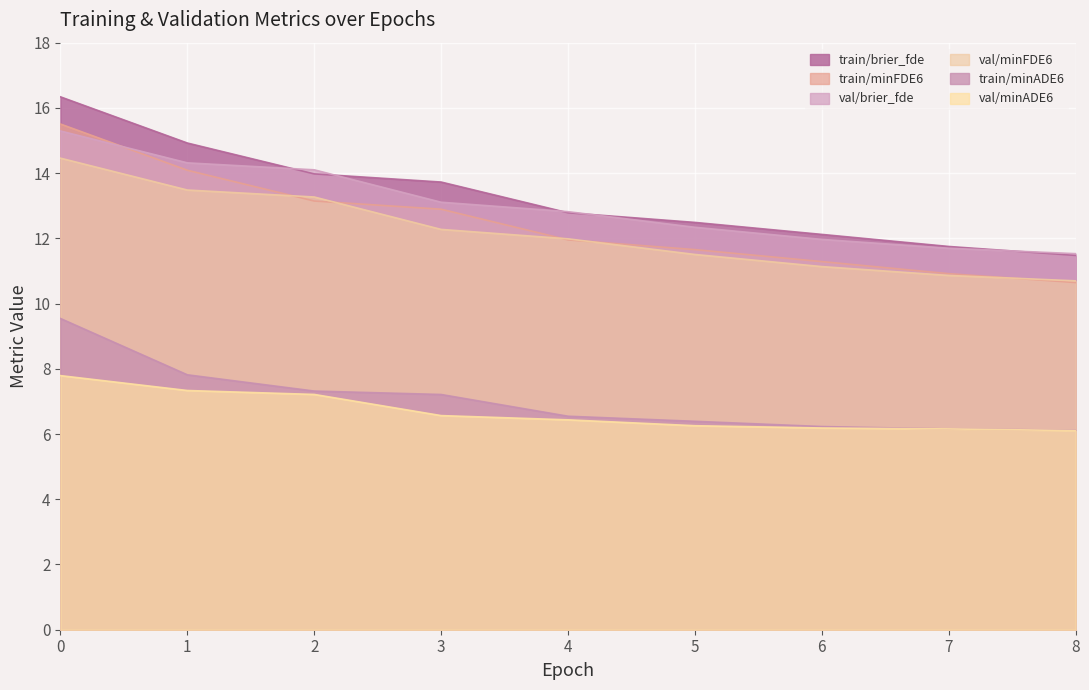

Which series has the largest total across all categories?

train/brier_fde